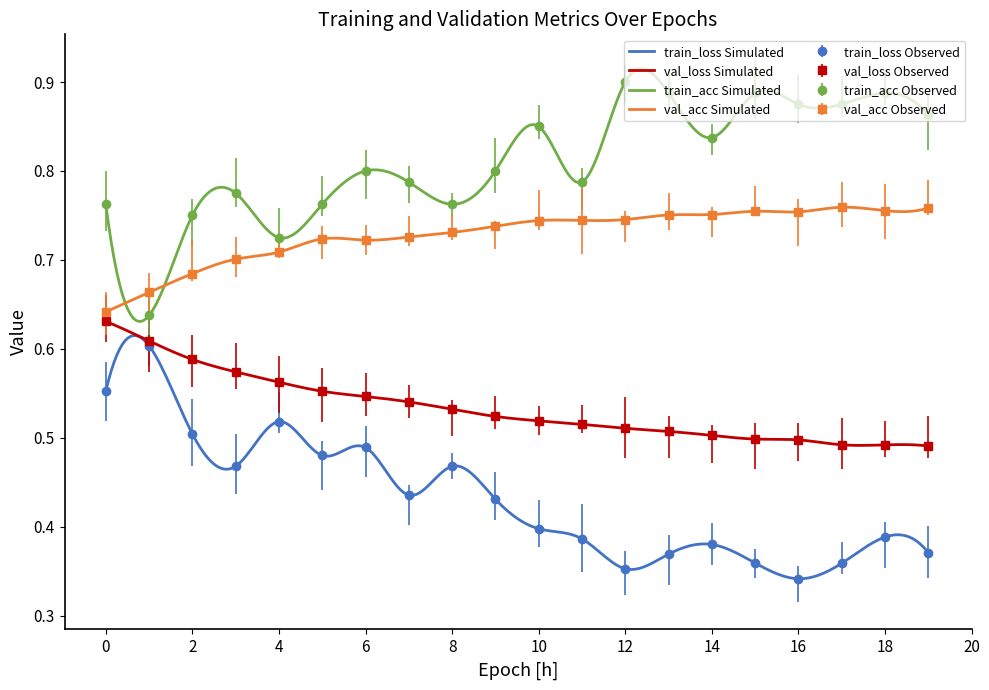

List the labels in order of train_acc value, largest first.

12, 13, 15, 18, 16, 17, 19, 10, 14, 6, 9, 7, 11, 3, 0, 5, 8, 2, 4, 1